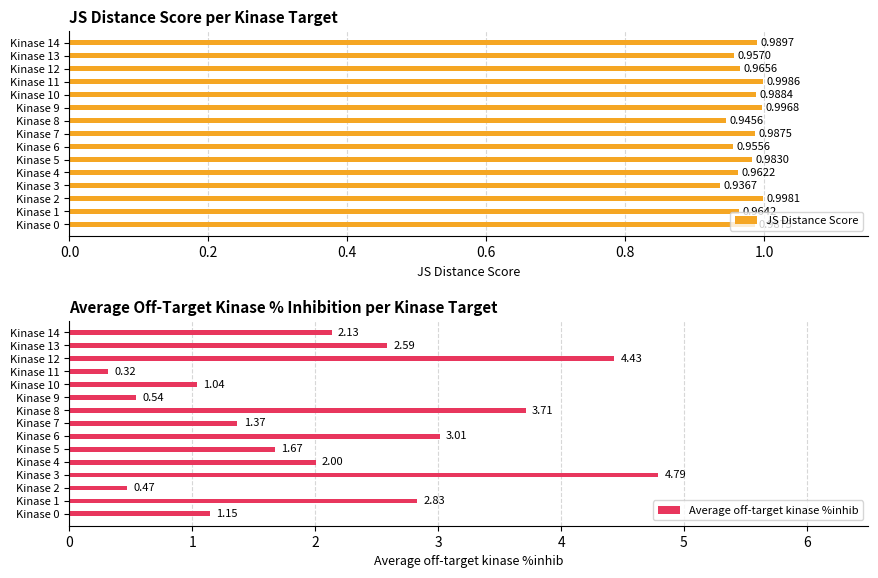

The value of Average off-target kinase %inhib at Kinase 6 is 3.0. True or false?

True